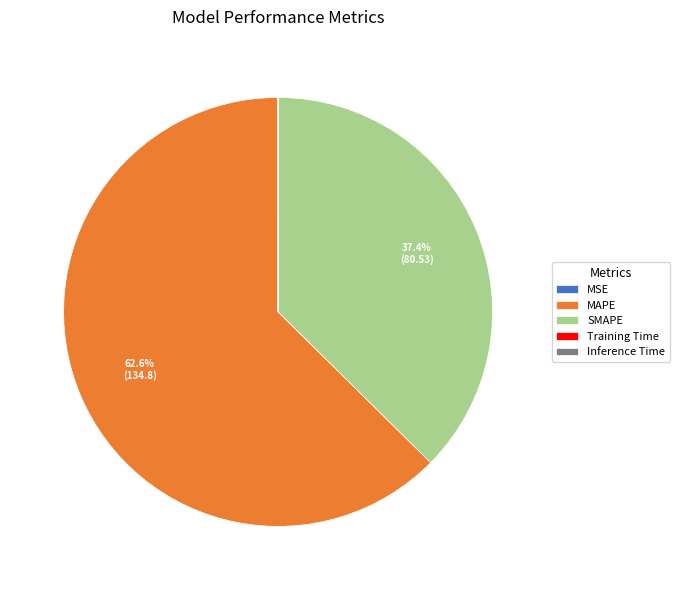

What is the largest slice in the pie chart?

MAPE